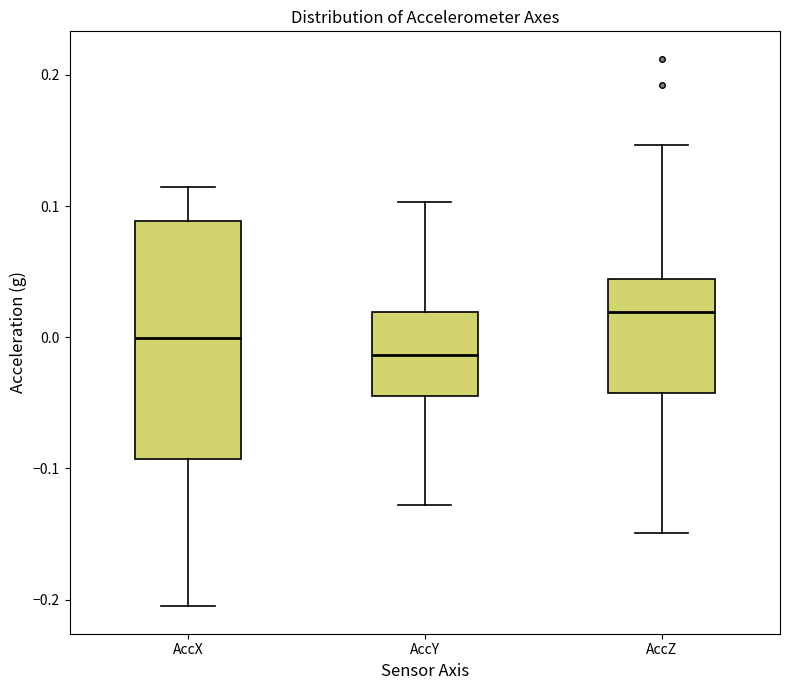

Reading left to right, read every box against the y-axis: the position of its median line, the range the box covers, and the ends of its whiskers. The values are not printed on the chart, so give them approximately, as read against the axis.

AccX: median 0.00, box -0.09 to 0.09, whiskers -0.21 to 0.11
AccY: median -0.01, box -0.04 to 0.02, whiskers -0.13 to 0.10
AccZ: median 0.02, box -0.04 to 0.04, whiskers -0.15 to 0.15